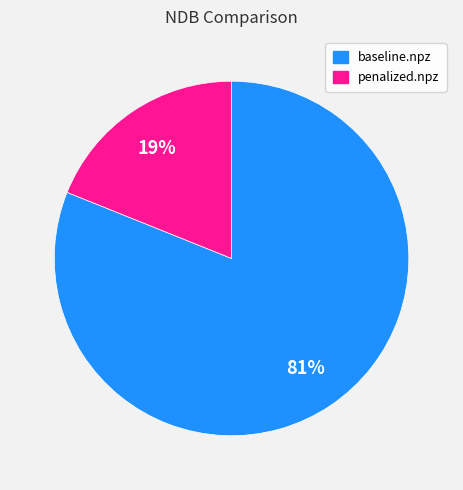

To the nearest percent, what is the average slice percentage?

50%